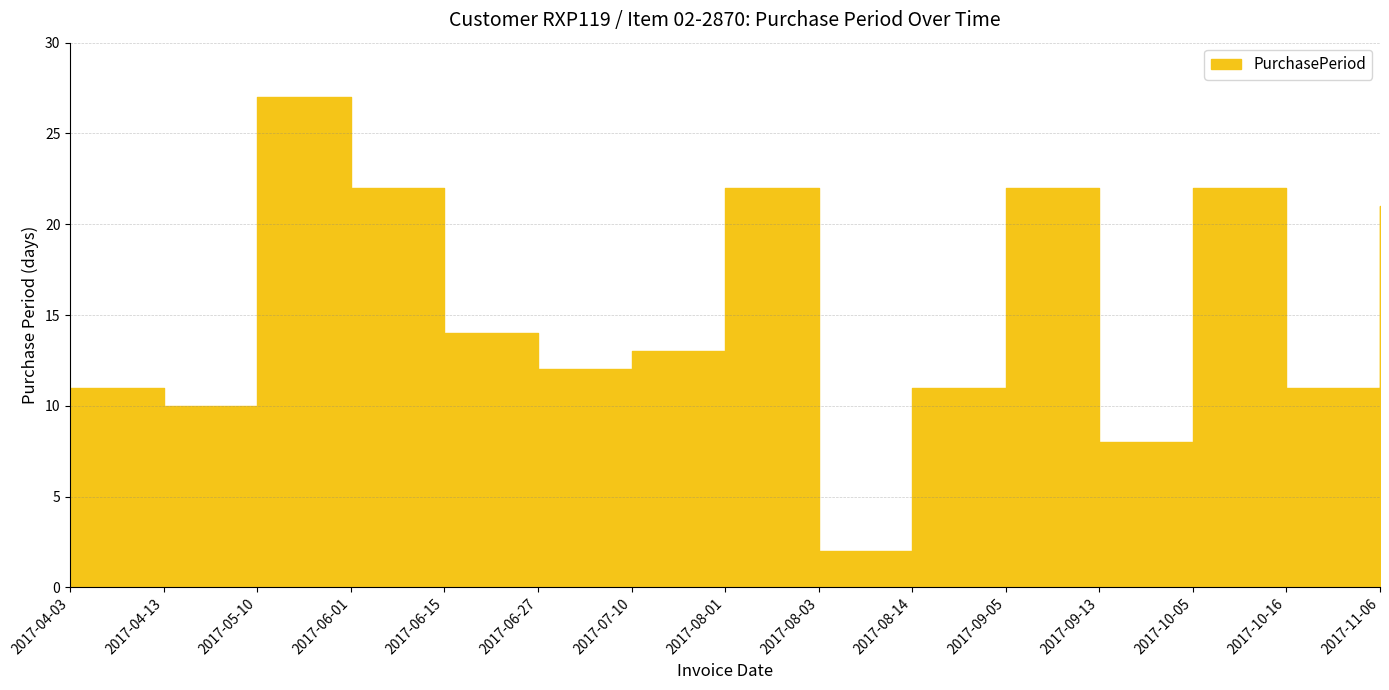

At which label is the value closest to 14?

2017-06-15